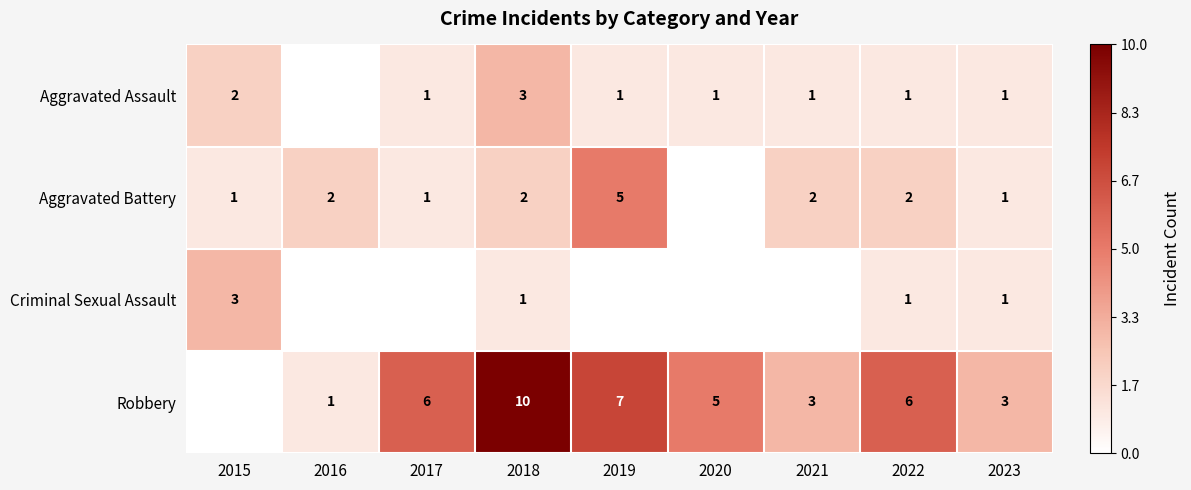

What is the sum of the Robbery values at 2016 and 2023?

4